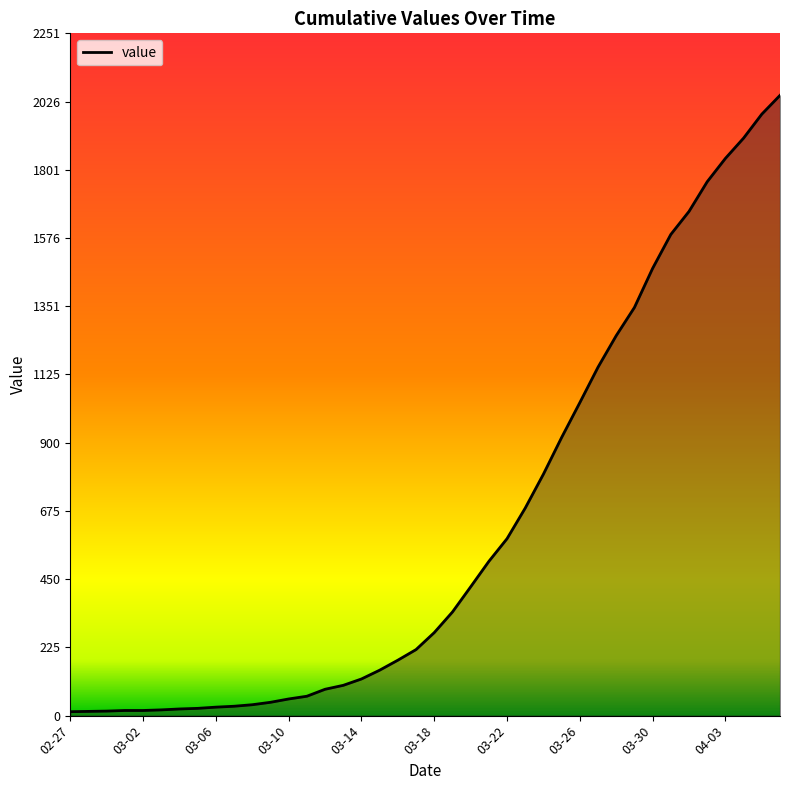

How many lines are shown in the chart?

1